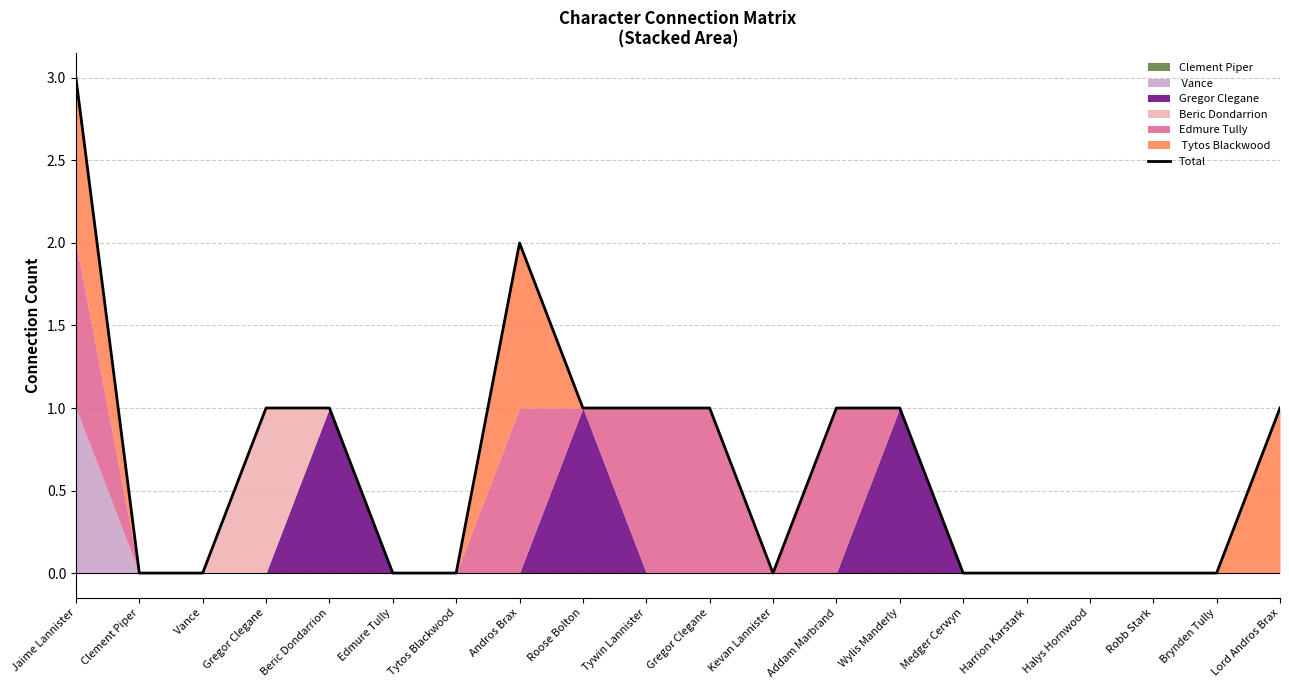

How many values are between 0 and 1?

18